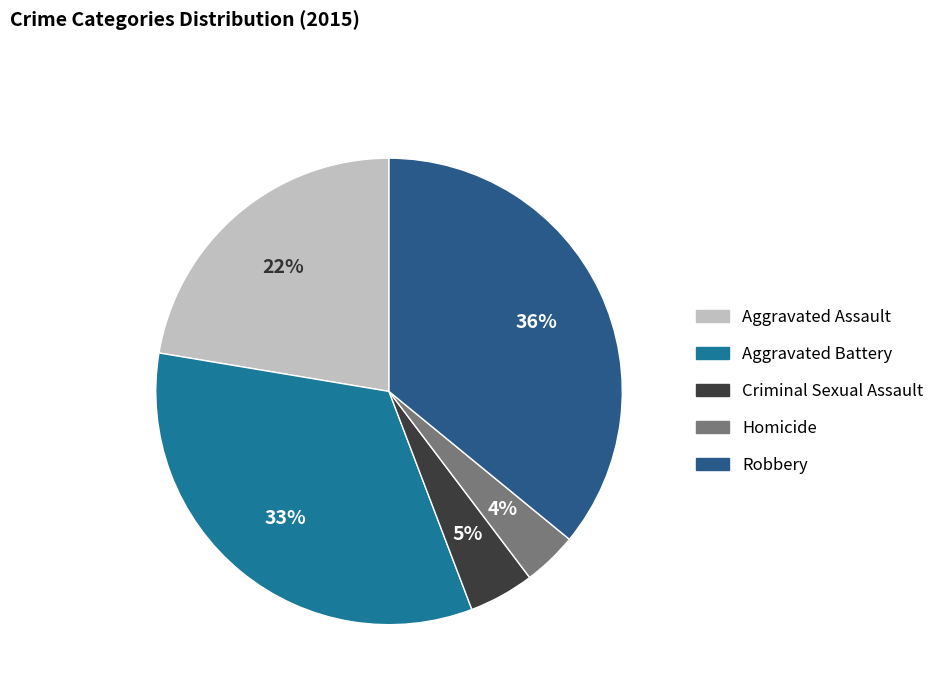

Which category has the smallest portion of the pie?

Homicide